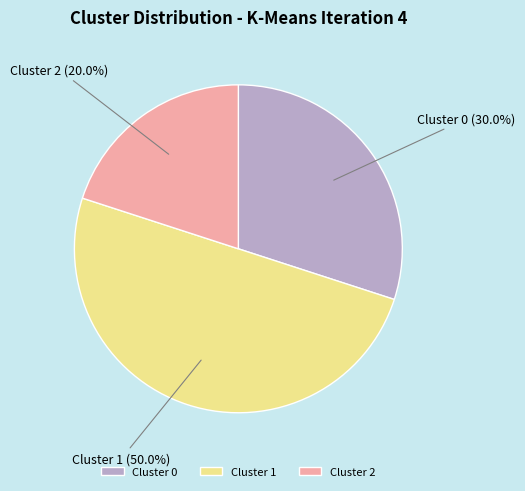

To the nearest percent, what percentage of the pie is Cluster 0?

30%